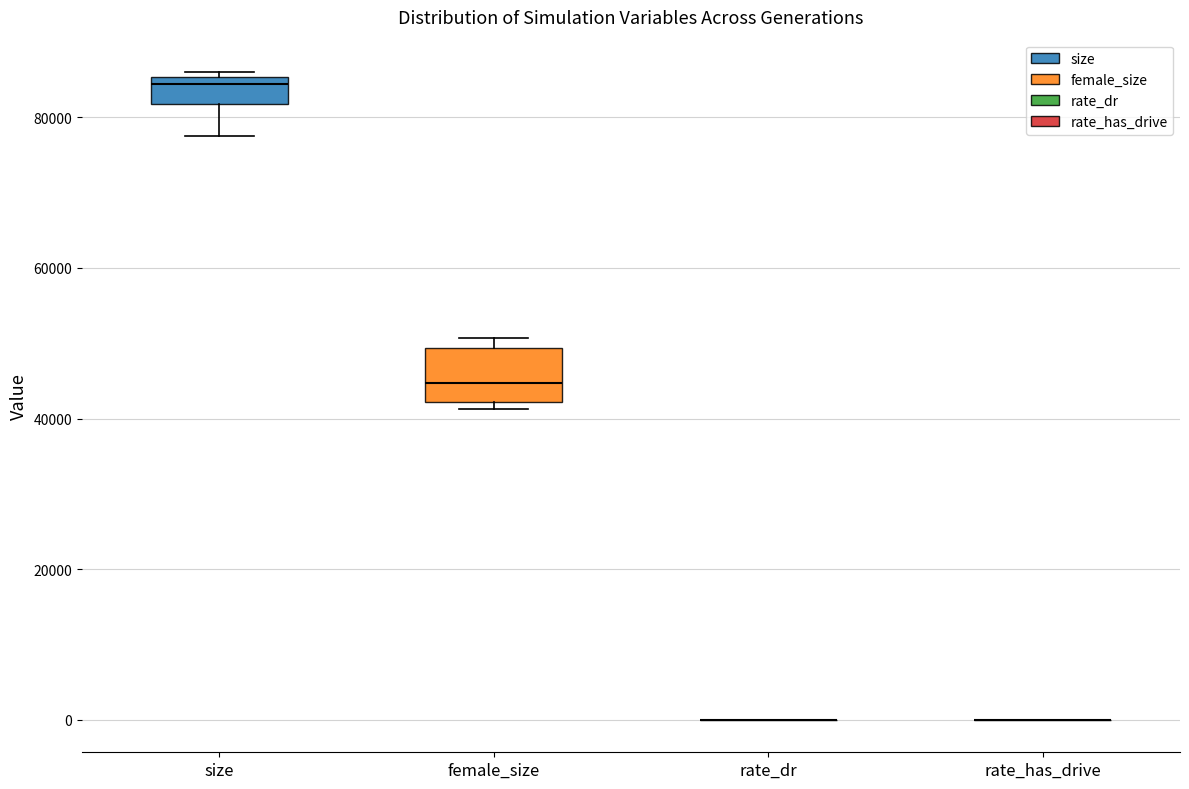

Which box is the tallest, from its lower edge to its upper edge?

female_size